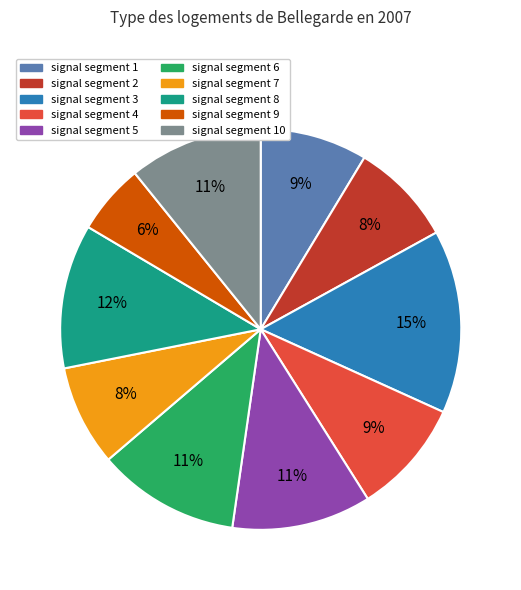

To the nearest percent, what is the average slice percentage?

10%